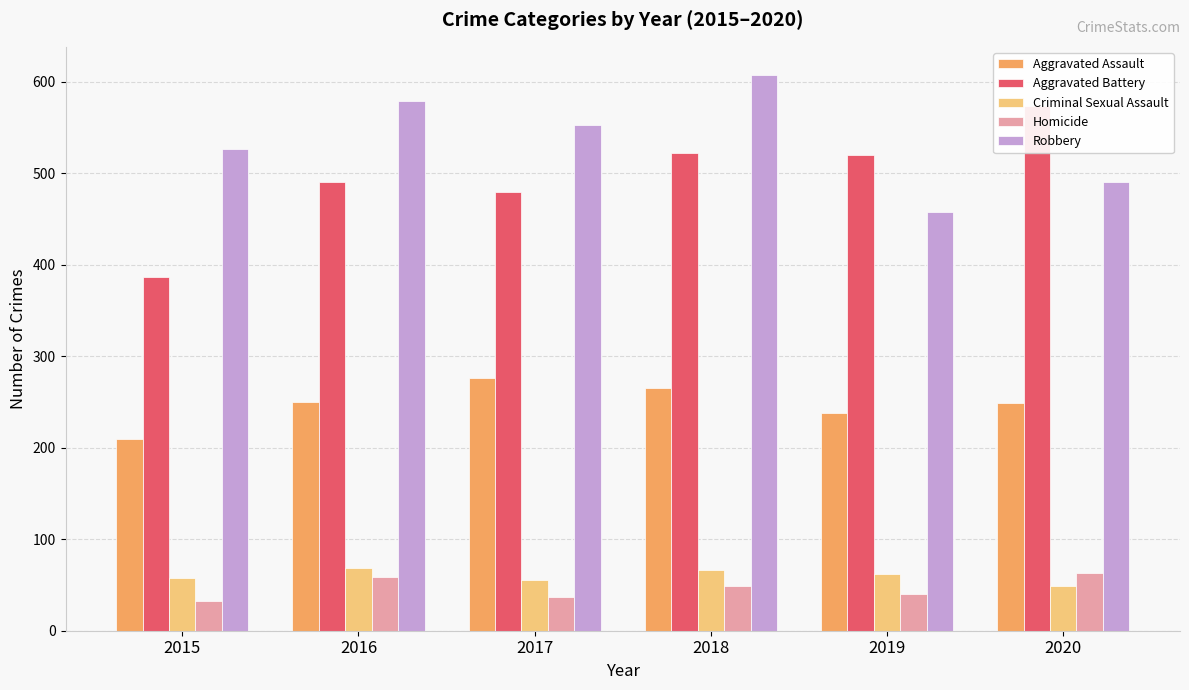

What is the value of the Aggravated Battery bar at the 4th from the left?

522